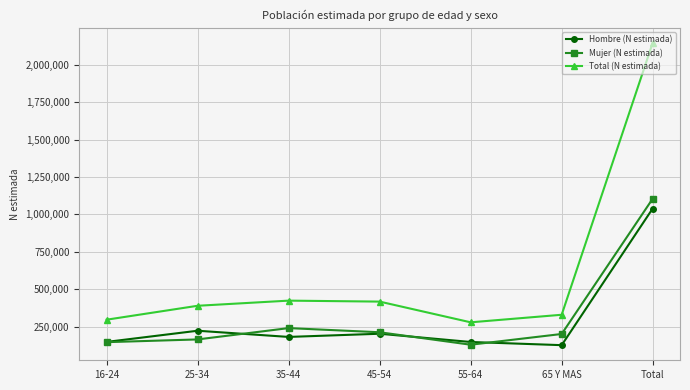

What is the maximum value for Total (N estimada)?

2144765